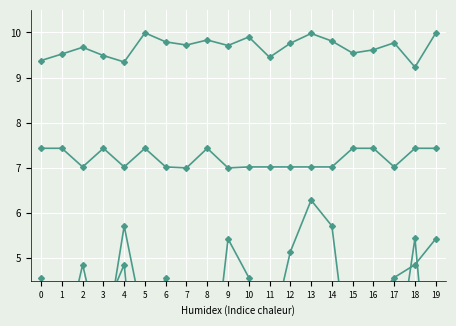

What is the sum of the Target kinase %inhib (shifted) values at 0 and 9?

14.4